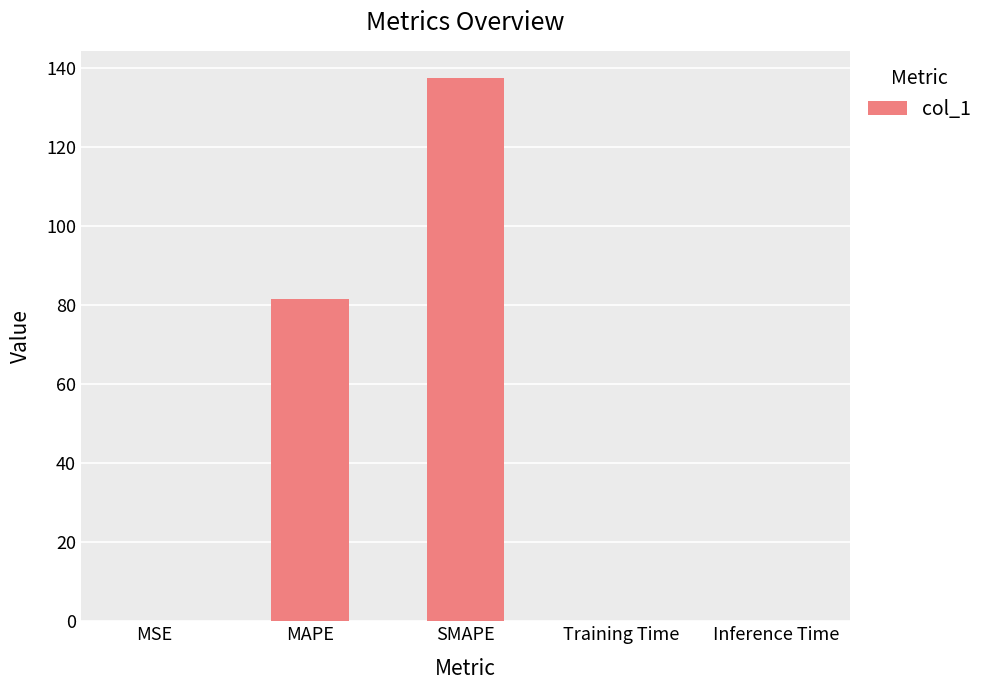

How many data points does each series have?

5